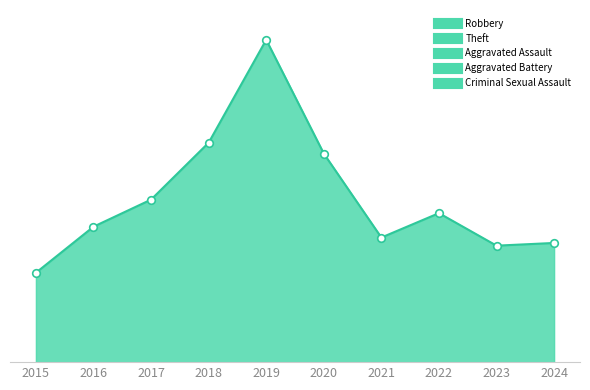

Which series has the largest total across all categories?

Theft